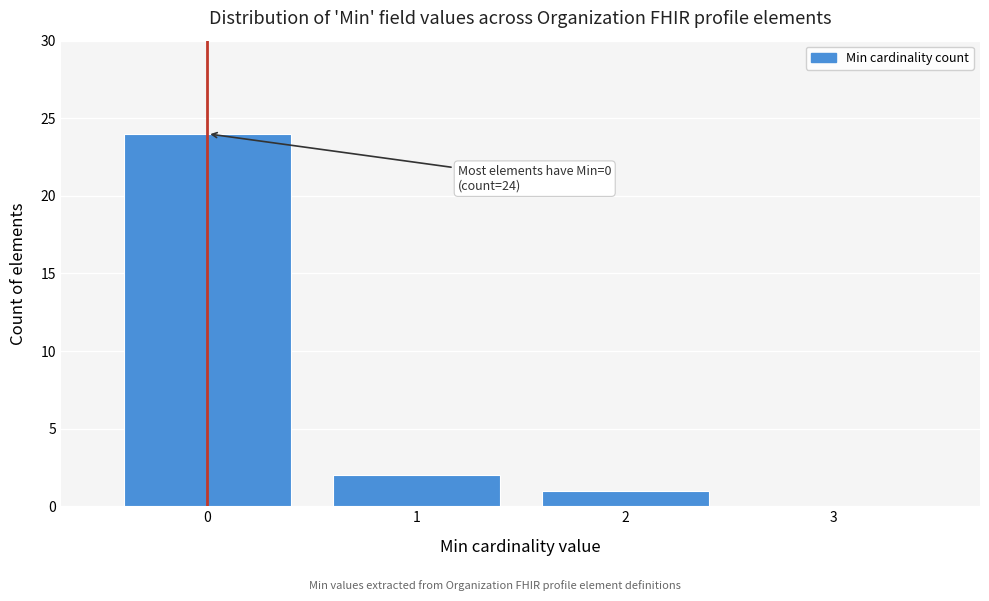

Reading left to right, extract all data points from this chart.

0=24	1=2	2=1	3=0